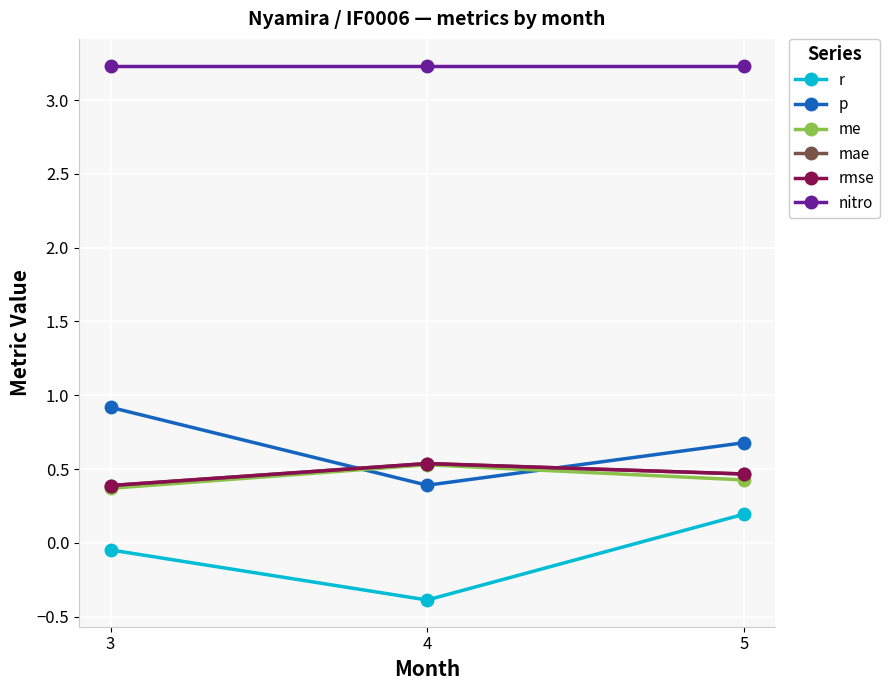

Is this an area chart (filled region under the line)?

No